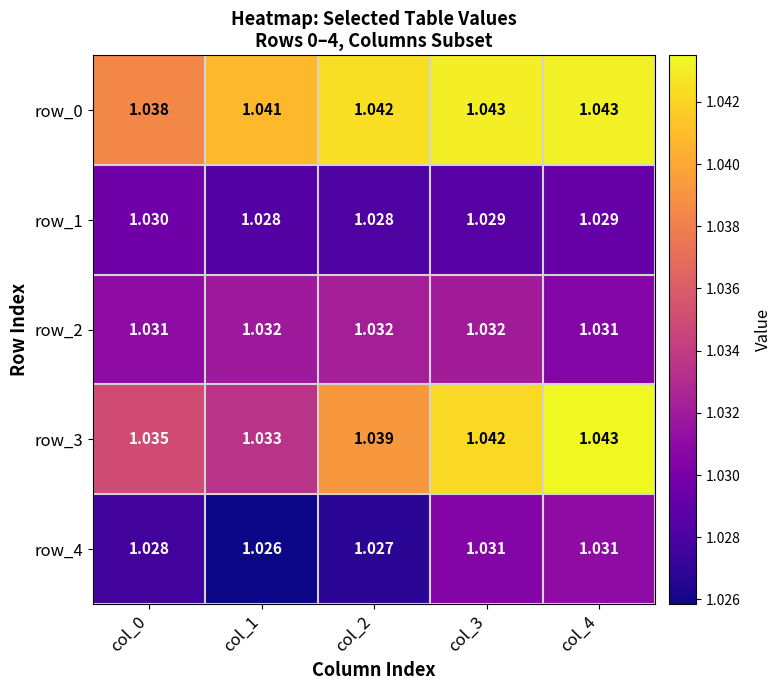

Is the value of row_3 at col_1 greater than the value of row_0 at col_4?

No